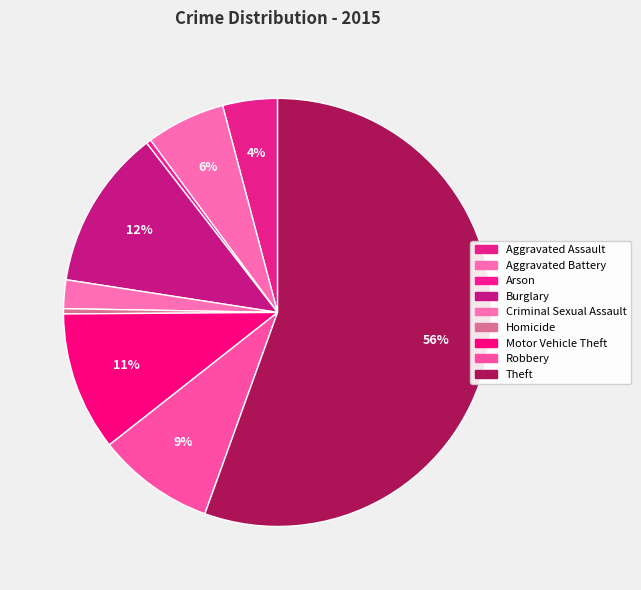

To the nearest percent, what portion does Robbery represent?

9%